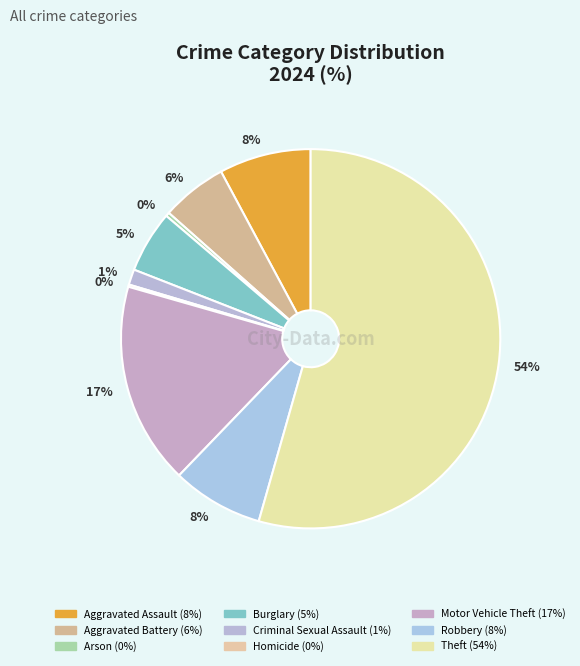

Rank the categories by value from highest to lowest.

Theft, Motor Vehicle Theft, Aggravated Assault, Robbery, Aggravated Battery, Burglary, Criminal Sexual Assault, Arson, Homicide